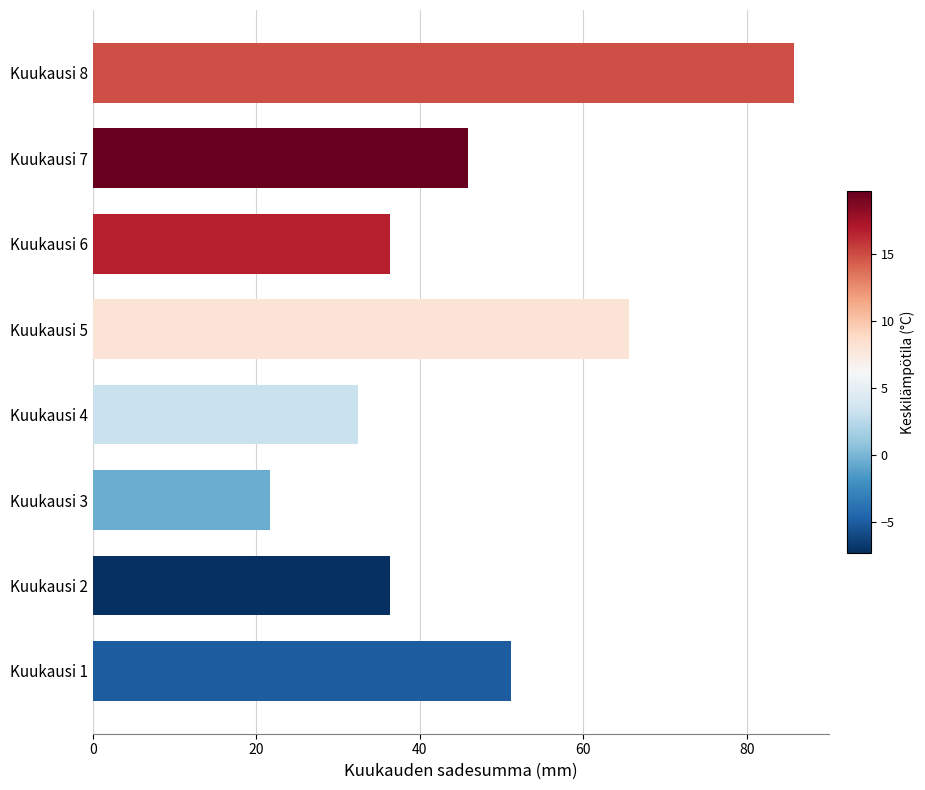

What is the sum of all values?

375.1